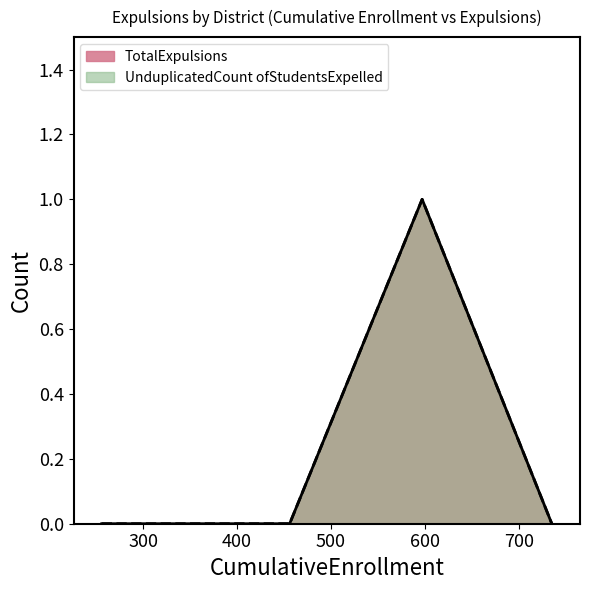

True or false: TotalExpulsions has a value of 1 at Washington Unified.

False